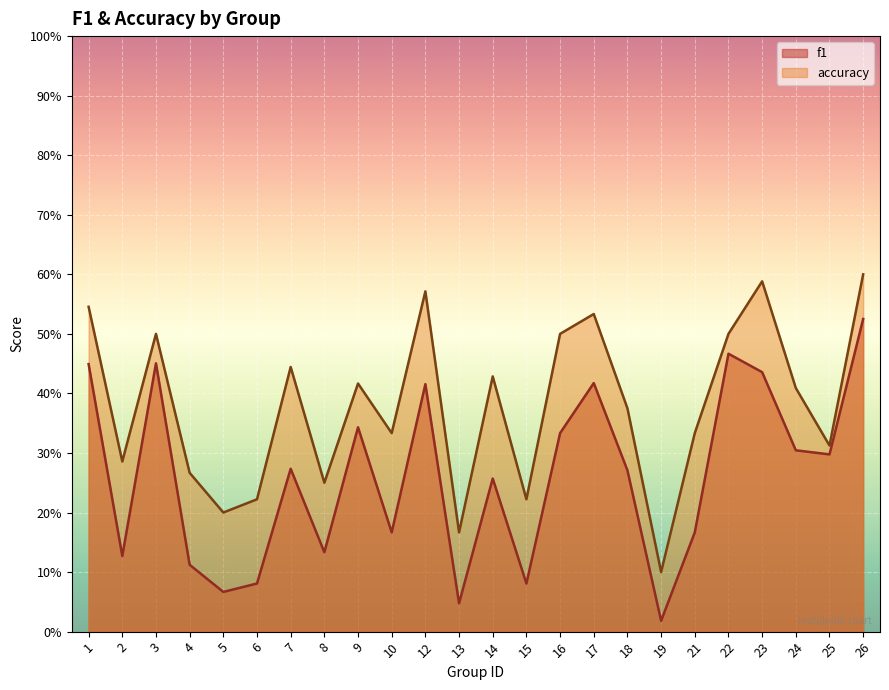

What is the total value across all series at 25?

0.6